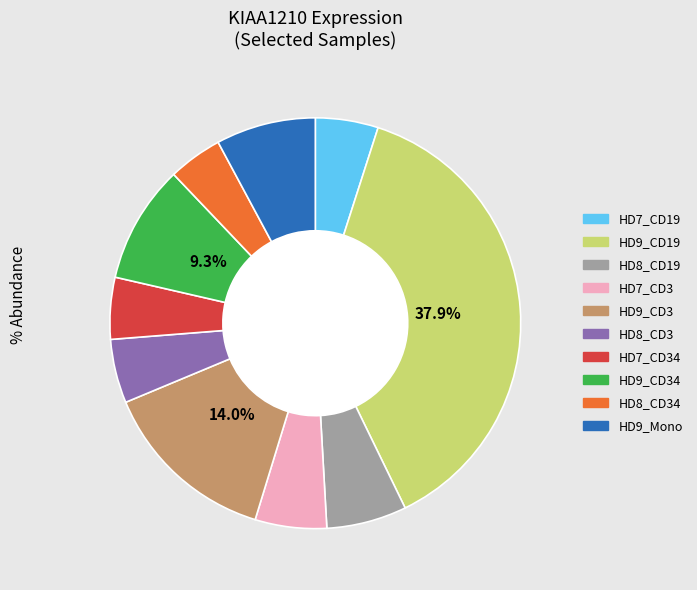

Does any single category account for the majority?

No